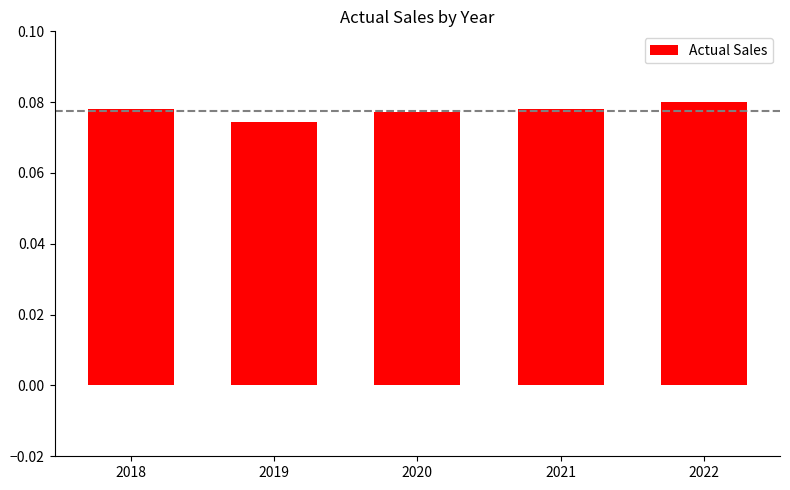

At which label is the value closest to 0?

2019